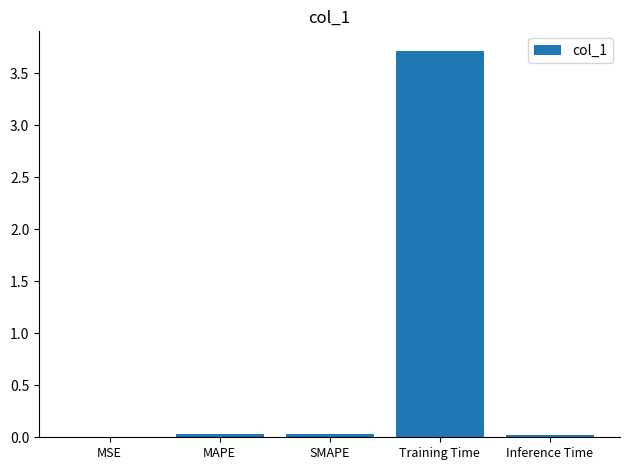

The value at Training Time is 6.6. True or false?

False